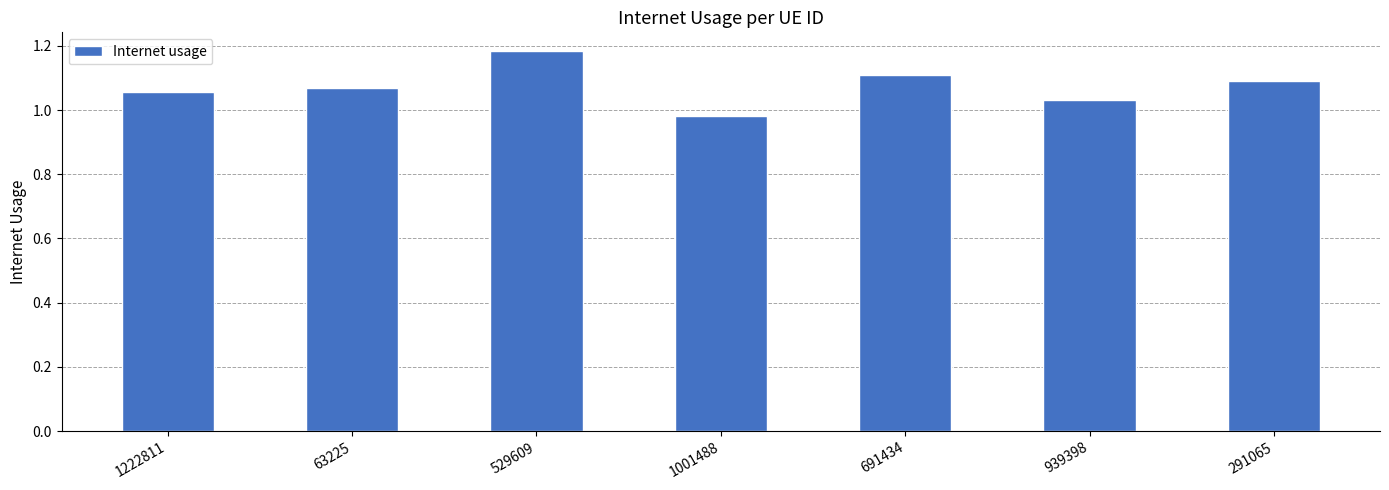

The value at 1222811 is 1.1. True or false?

True